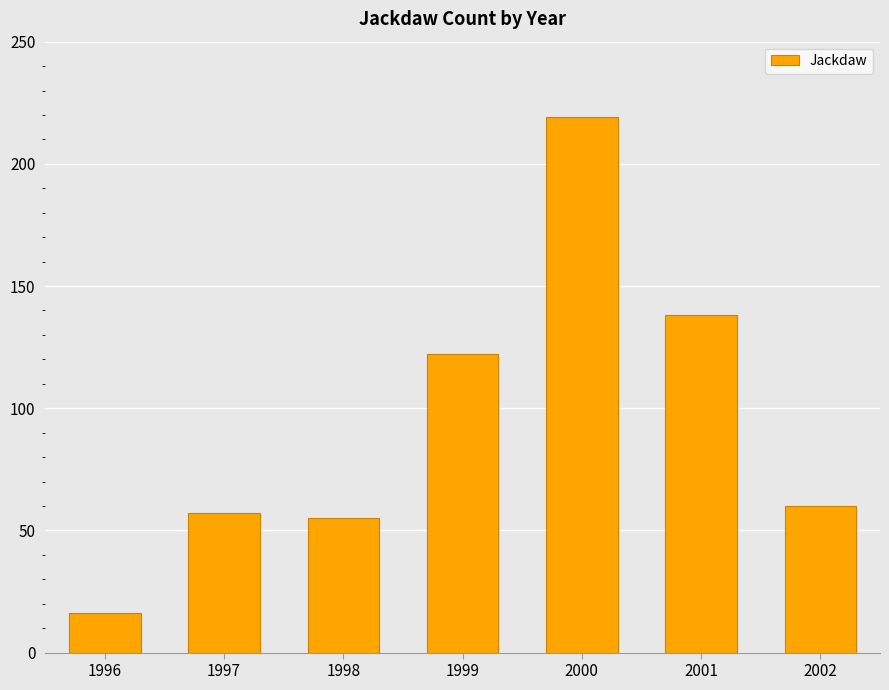

What is the sum of the values at 2001 and 1997?

195